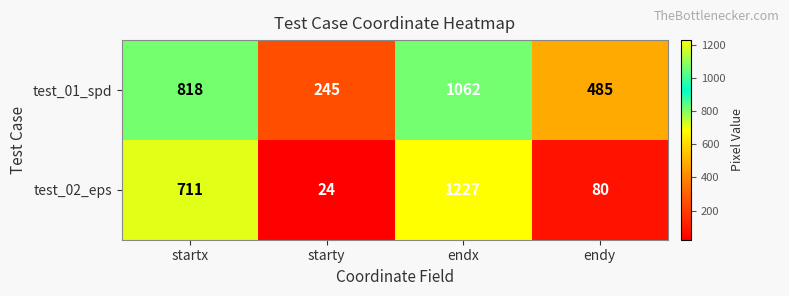

Reading left to right, list all the values displayed in this chart.

test_01_spd: startx=818	starty=245	endx=1062	endy=485
test_02_eps: startx=711	starty=24	endx=1227	endy=80